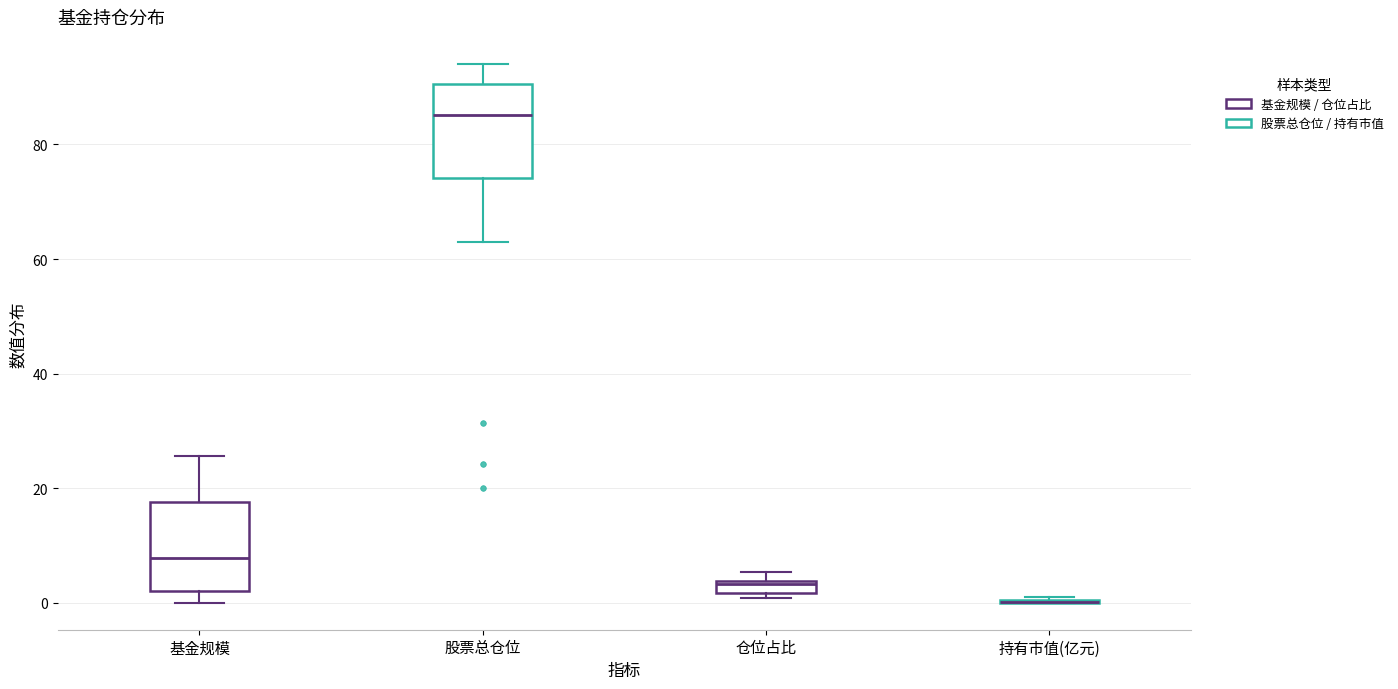

Where does the median line of the box for 基金规模 sit on the y-axis? The values are not printed on the chart, so give them approximately, as read against the axis.

8